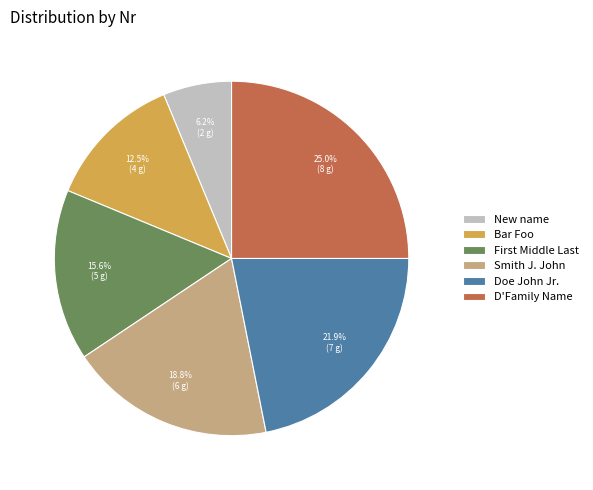

Combined, do D'Family Name and New name account for over 50%?

No